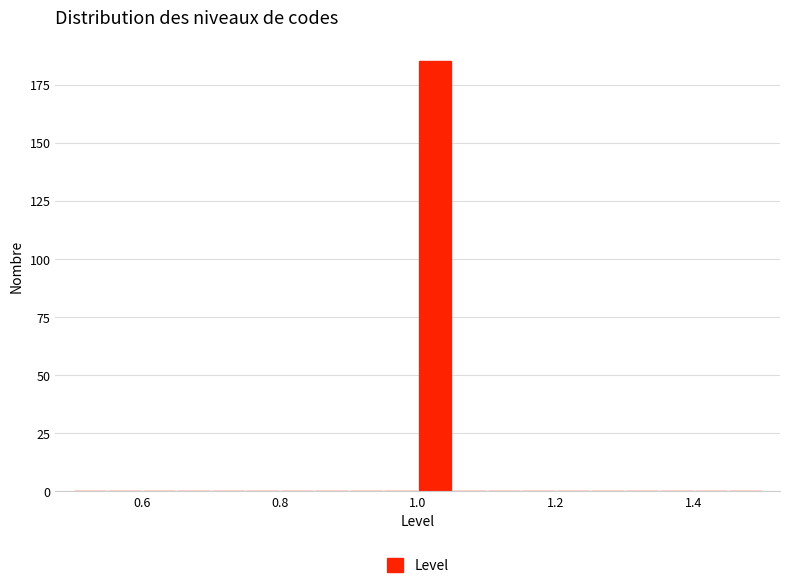

Read against the x-axis, roughly where is the centre of the tallest bar?

1.02